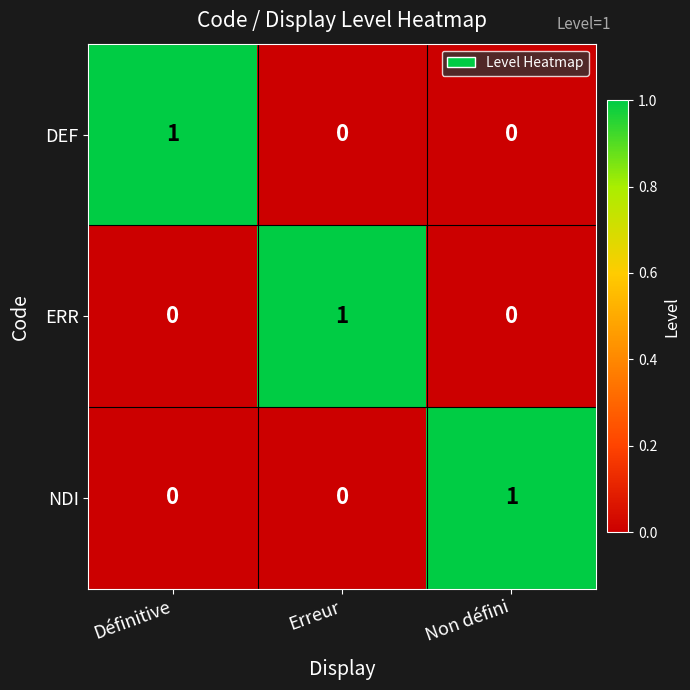

Is it true that ERR equals 0 at Définitive?

True